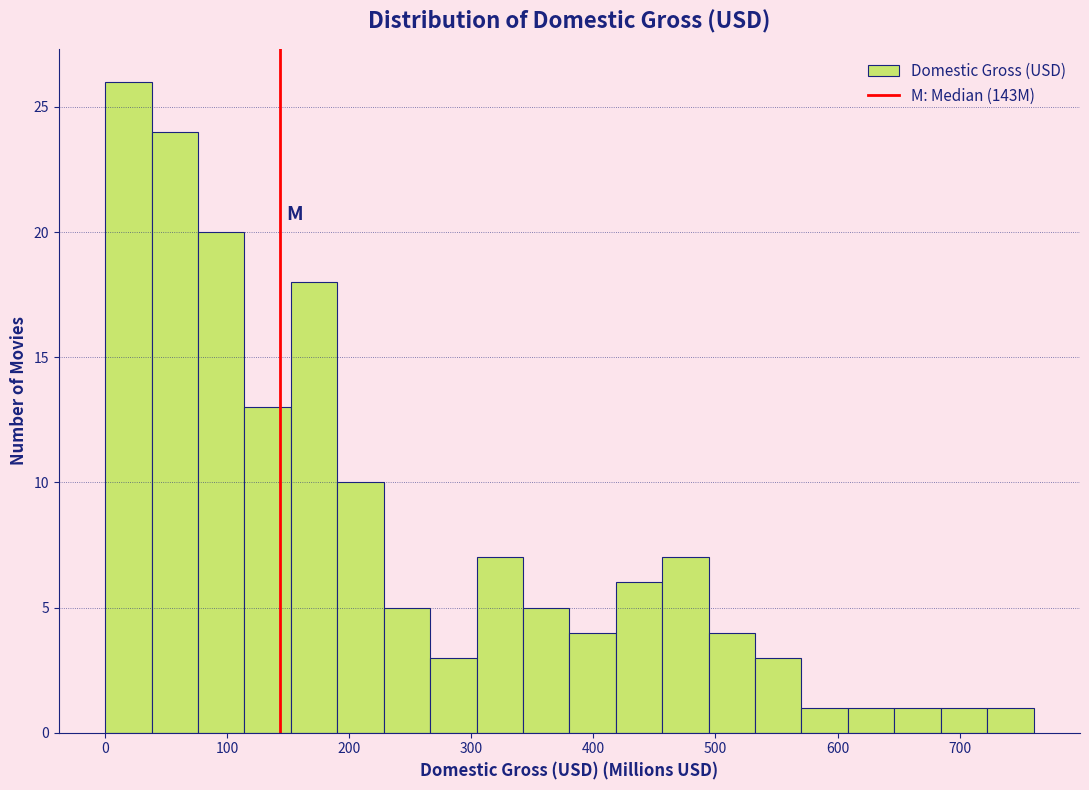

Around what value on the x-axis is the tallest bar? Give the approximate position of its centre, as read against the axis.

20